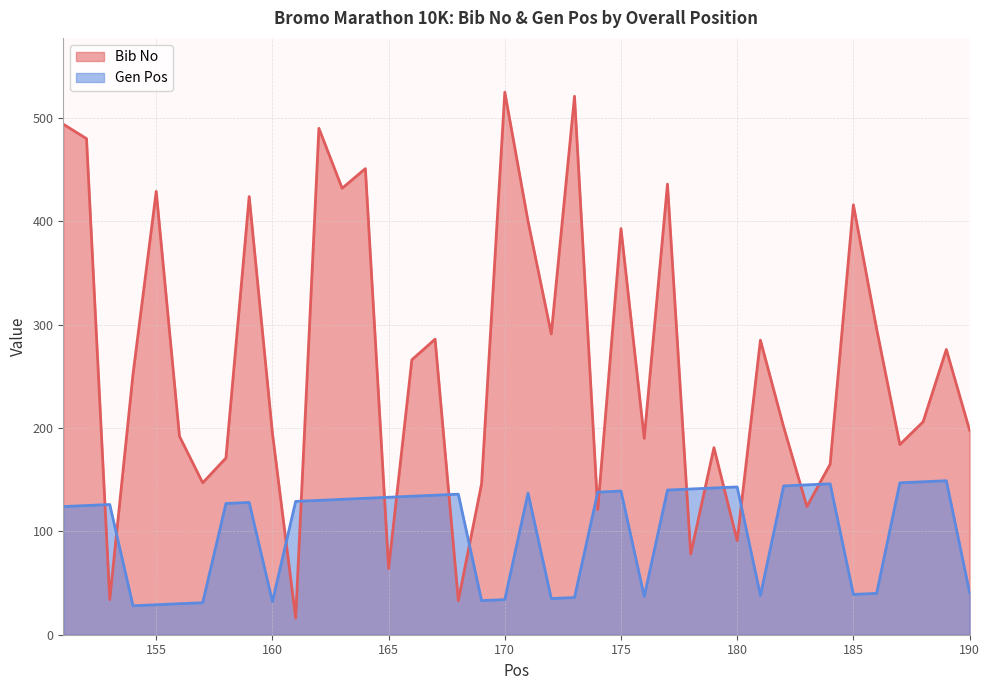

List the series in order of their overall mean, highest first.

Bib No, Gen Pos